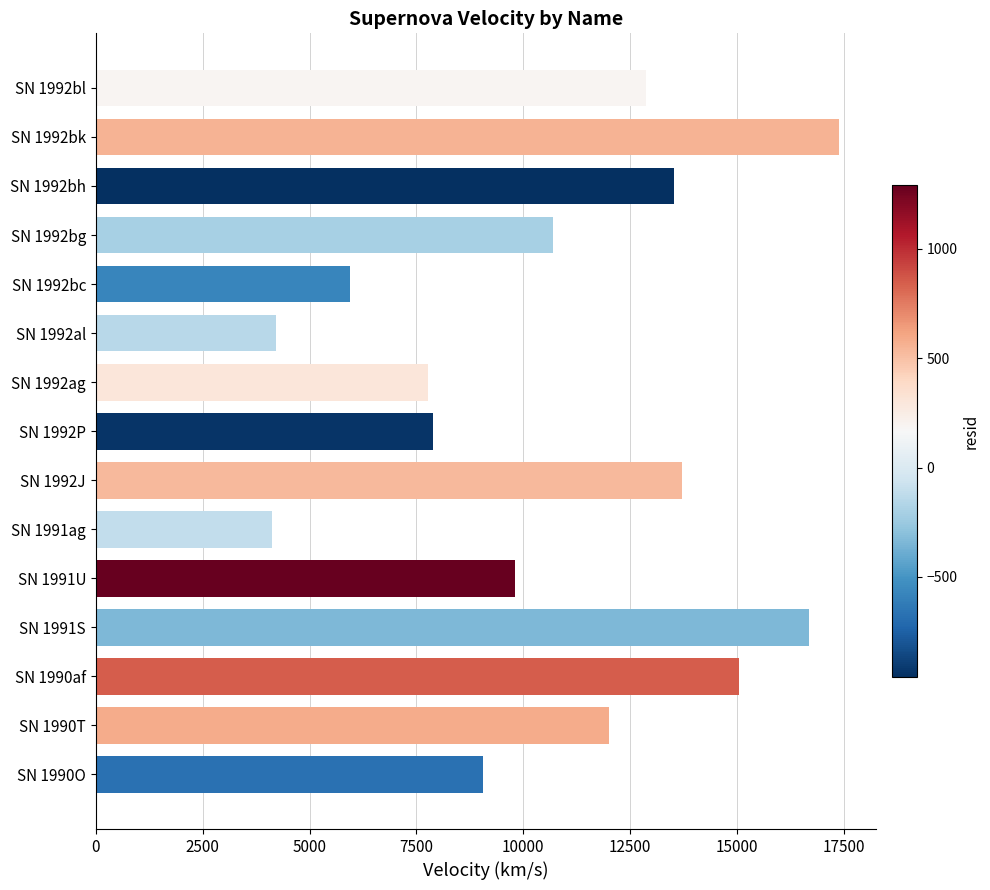

Which has a higher value, SN 1990T or SN 1992P?

SN 1990T